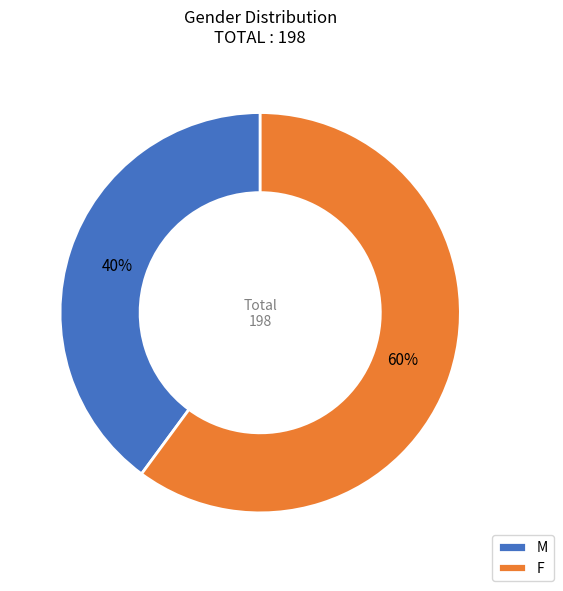

What percentage is the M slice, to the nearest percent?

40%